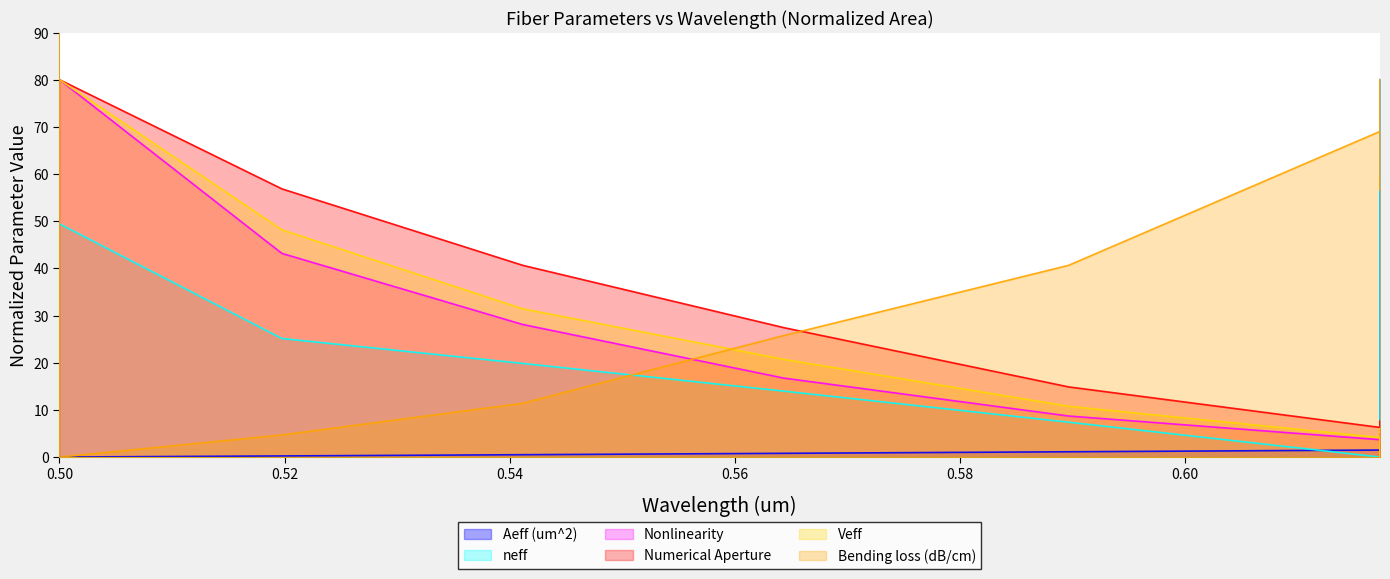

The neff series shows 14.0 at 0.564356. True or false?

True